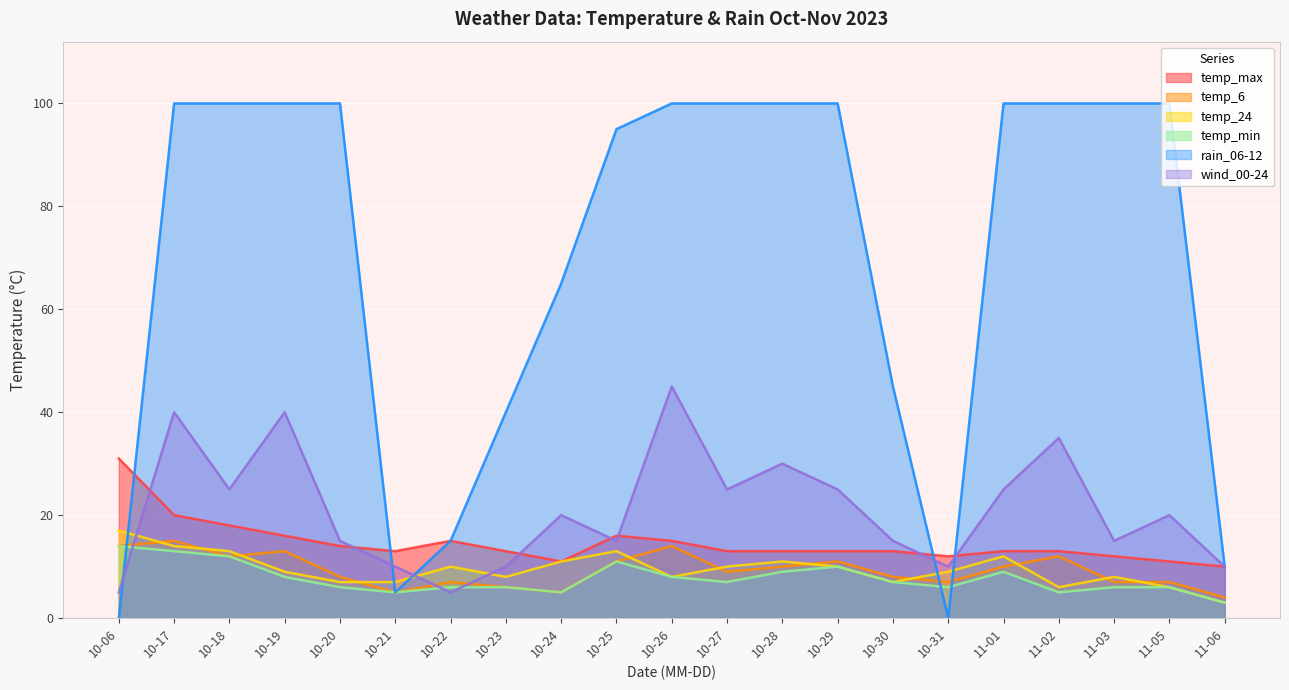

How many intersections are there between temp_6 and wind_00-24?

3